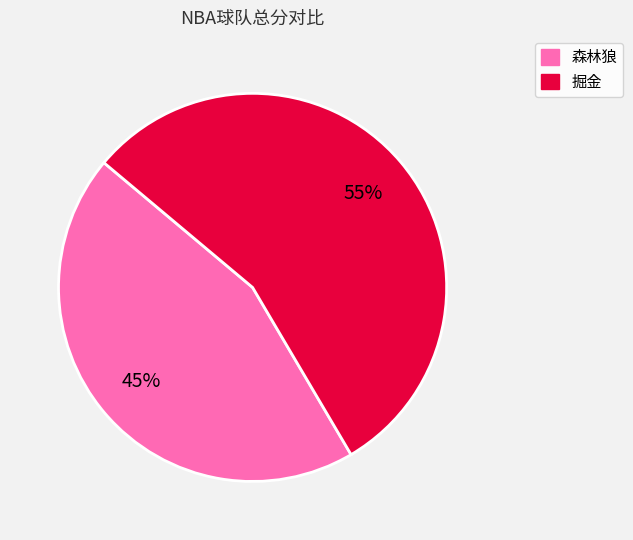

What is the smallest slice in the pie chart?

森林狼